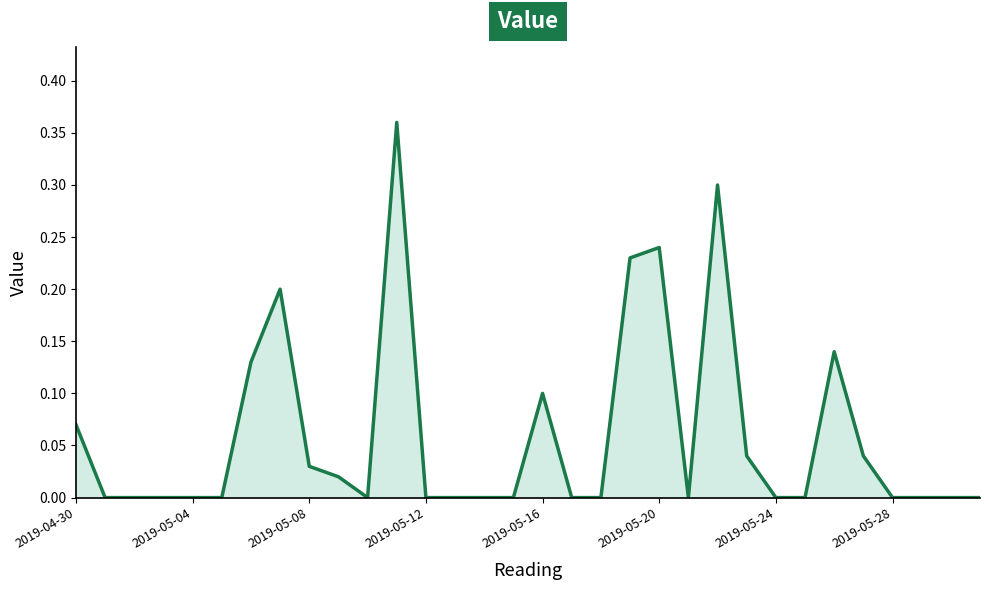

Does the chart display data point markers on the line(s)?

No